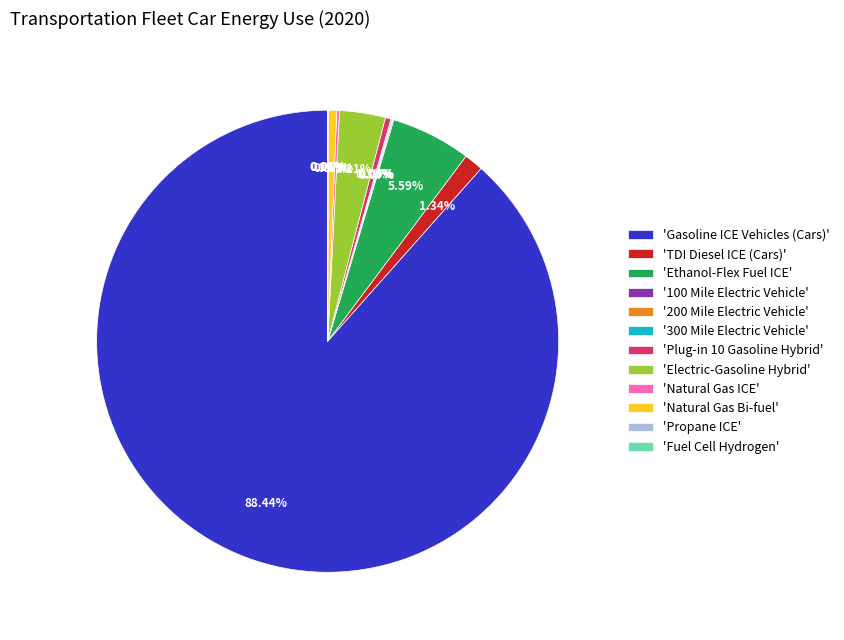

Is the sum of 'Plug-in 10 Gasoline Hybrid' and 'Ethanol-Flex Fuel ICE' greater than half?

No